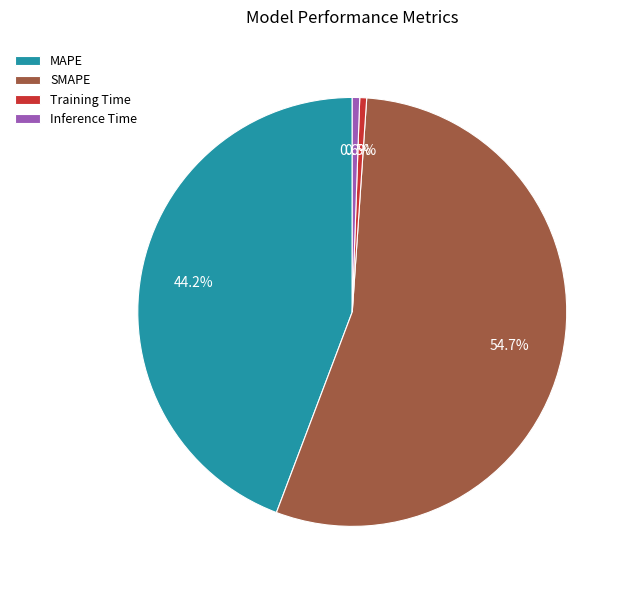

Count the number of slices in the pie.

4